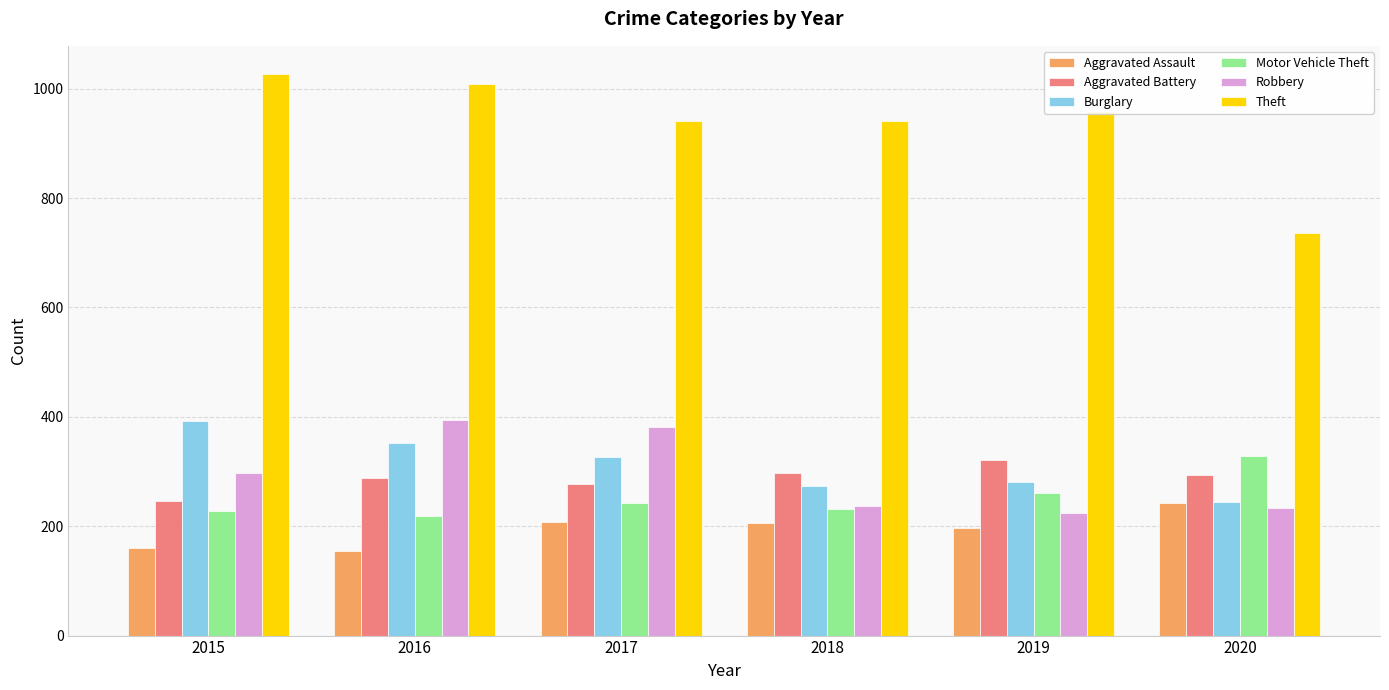

What is the greatest value displayed?

1027